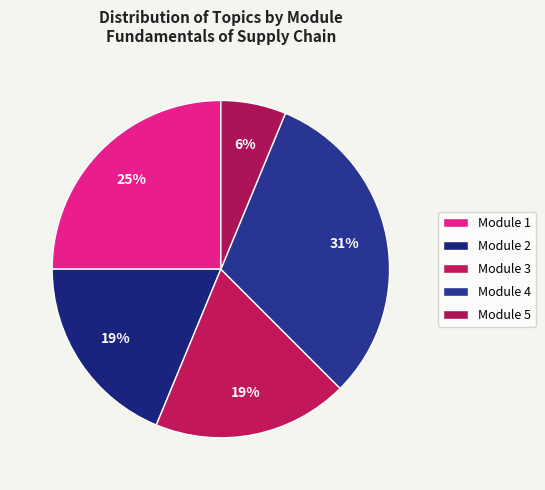

Count the number of slices in the pie.

5